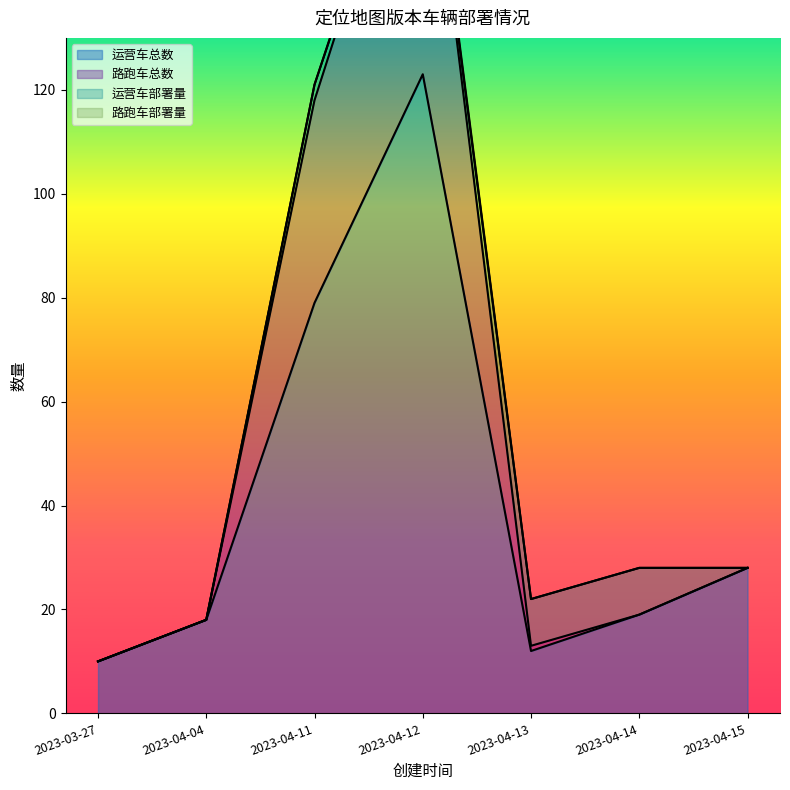

What is the difference between the second highest and minimum values in the 运营车总数 series?

69